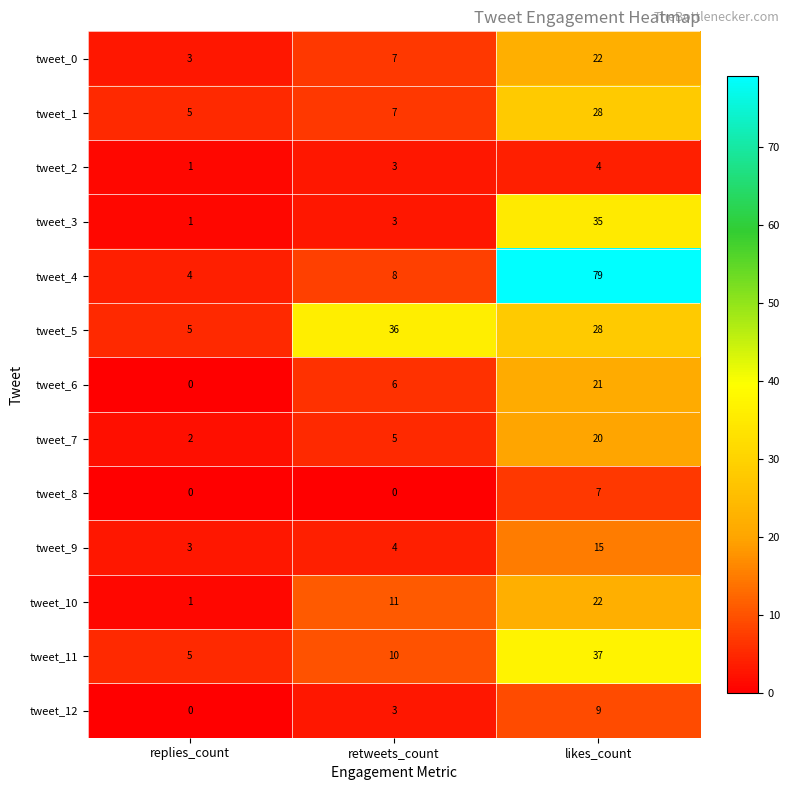

What is the difference between the tweet_7 values at replies_count and retweets_count?

3